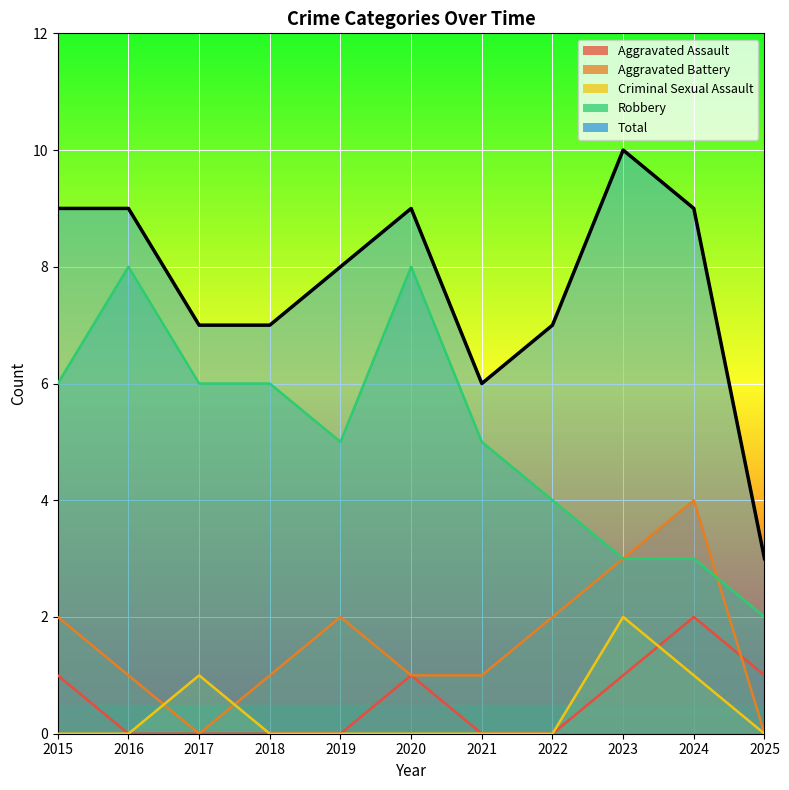

The Criminal Sexual Assault series shows -1 at 2016. True or false?

False